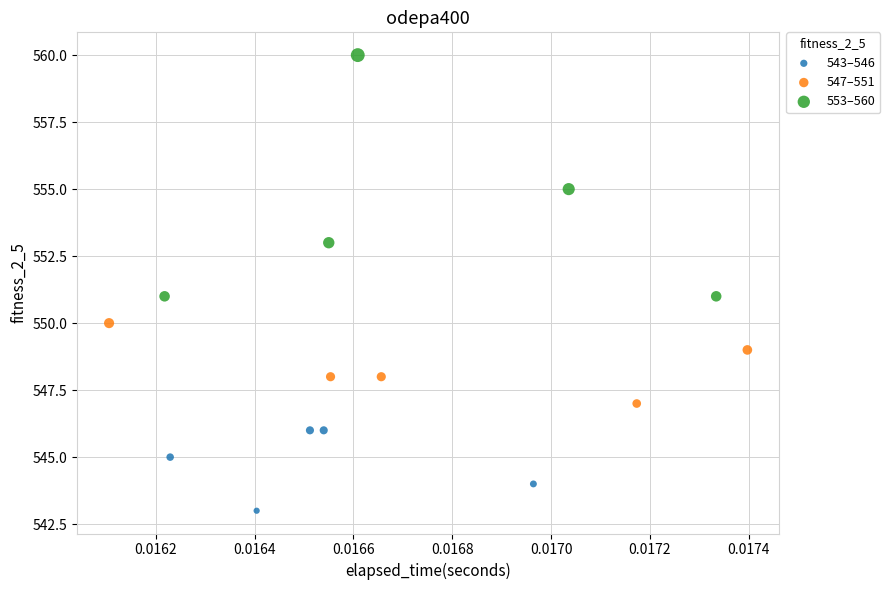

What are all the series names shown in the legend?

543–546, 547–551, 553–560